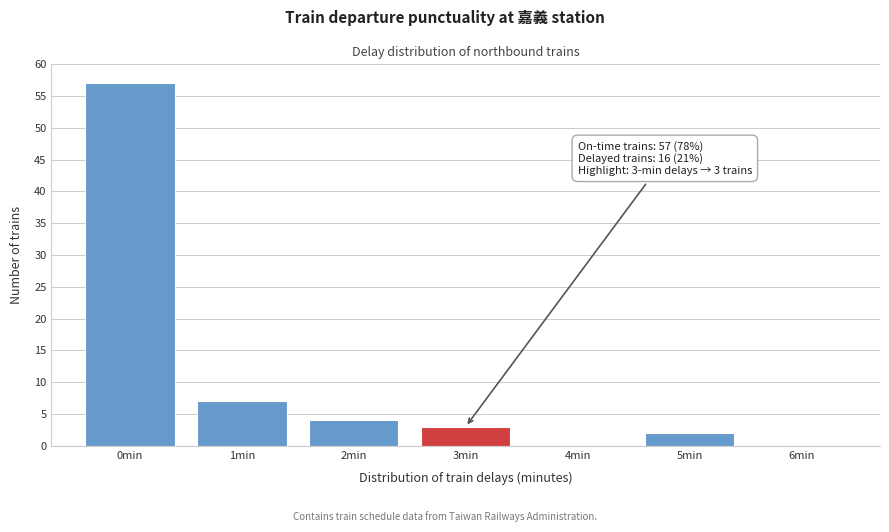

Over which range of the x-axis is the bar tallest?

-0.5 to 0.5